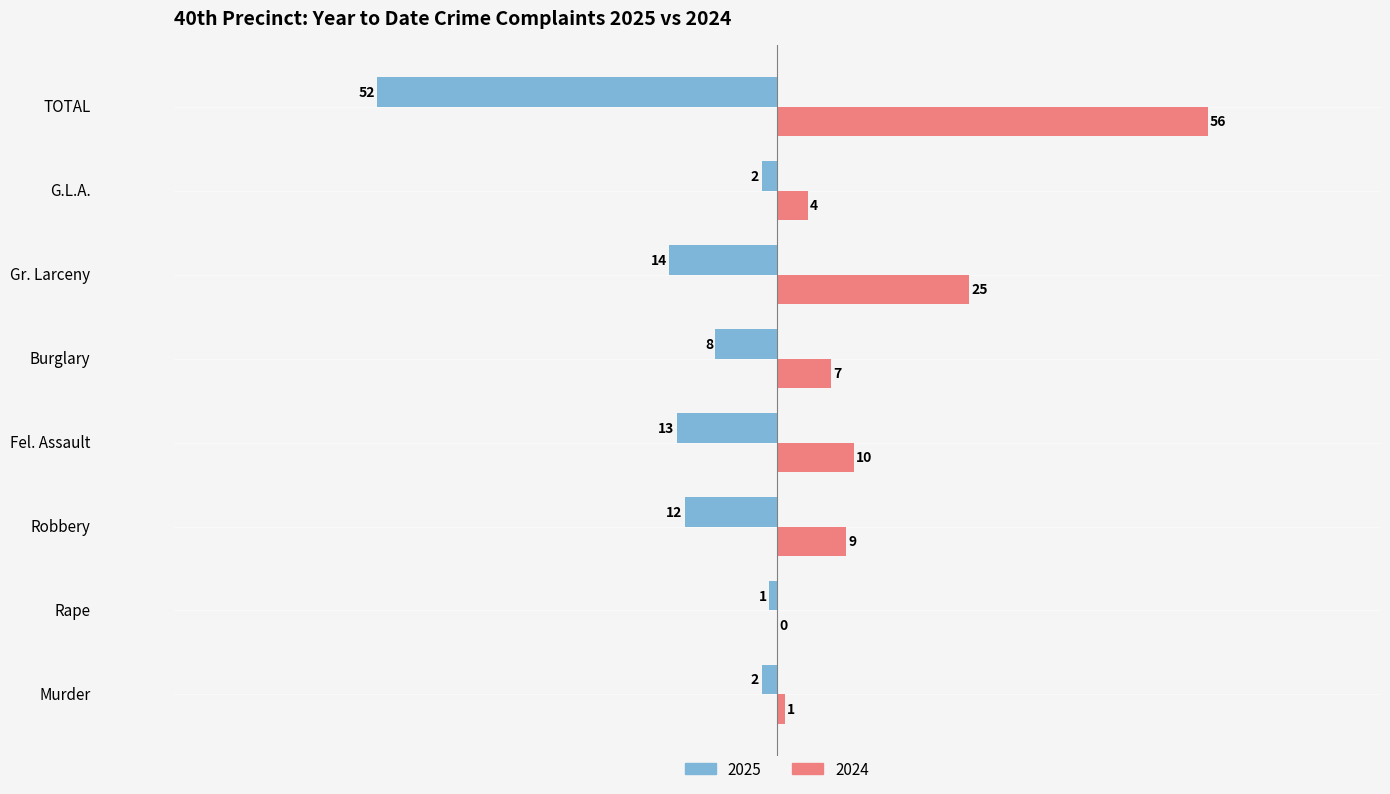

Which series has the largest total across all categories?

2024